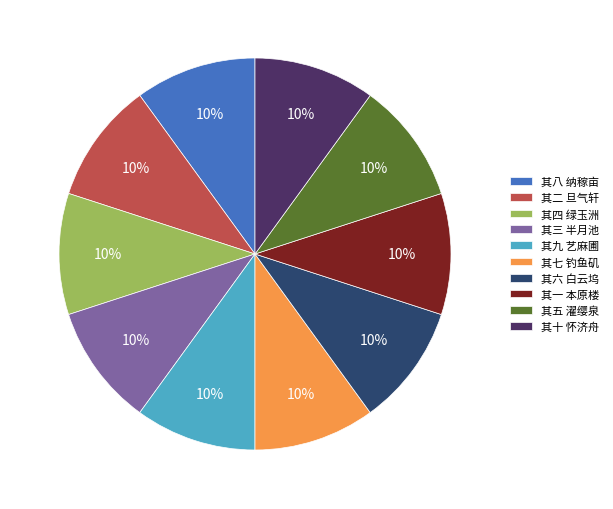

Does 其七 钓鱼矶 represent more than half of the total?

No